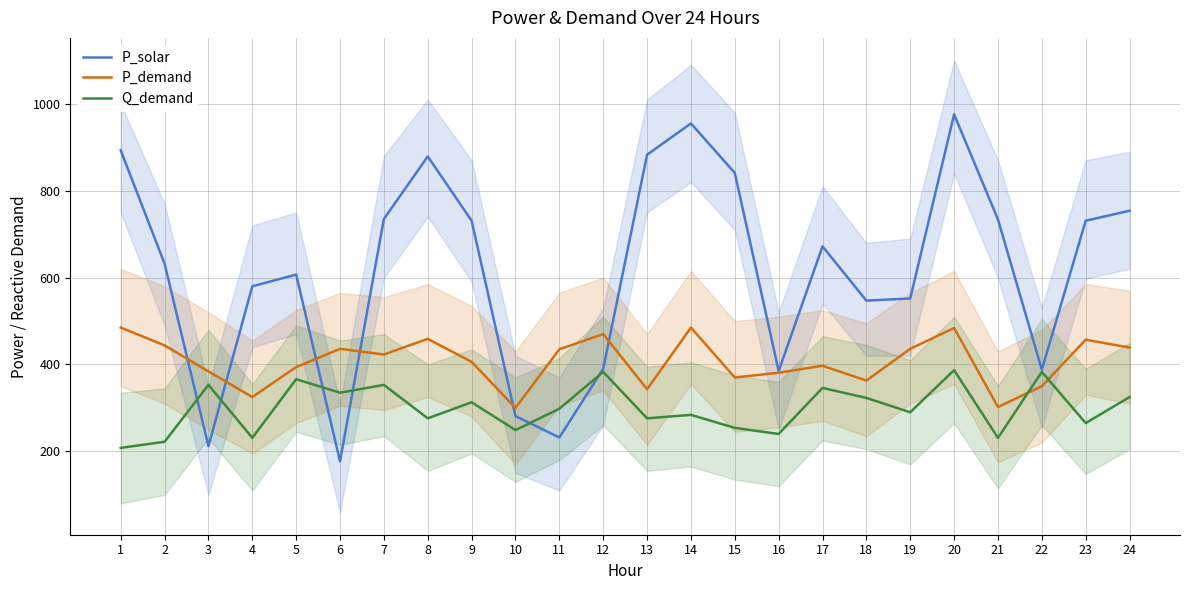

Reading left to right, what are all the values shown in this chart?

P_solar: 893	632	212	580	607	177	735	879	731	281	232	390	883	955	841	385	672	547	552	976	734	388	731	754
P_demand: 485	444	384	325	394	436	423	459	406	300	435	470	343	485	370	381	397	363	436	484	302	350	457	439
Q_demand: 208	222	353	231	366	335	353	276	313	249	298	383	276	284	254	240	346	323	290	387	231	383	265	325